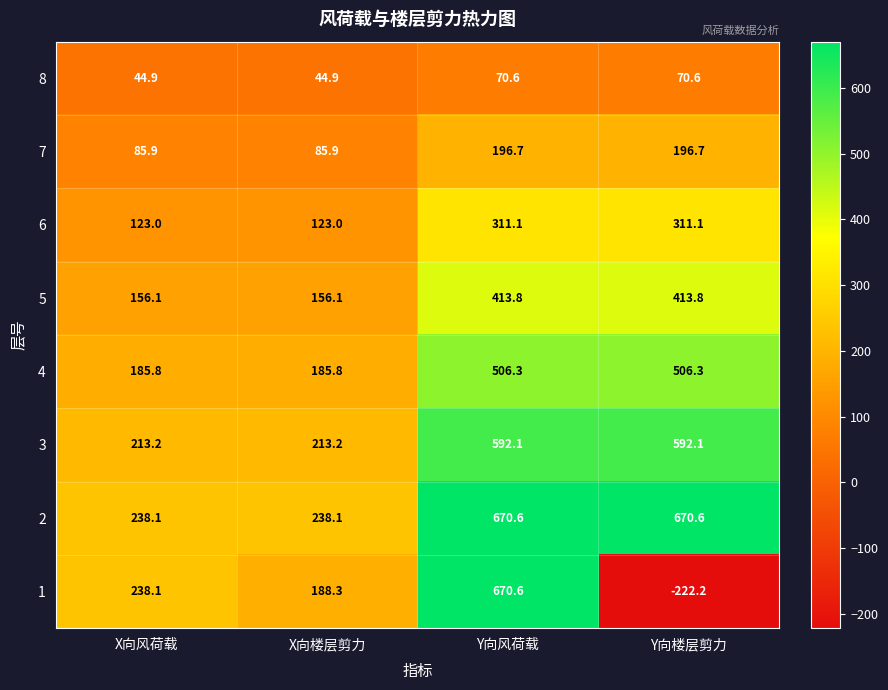

True or false: 2 has a value of 238.1 at X向楼层剪力.

True